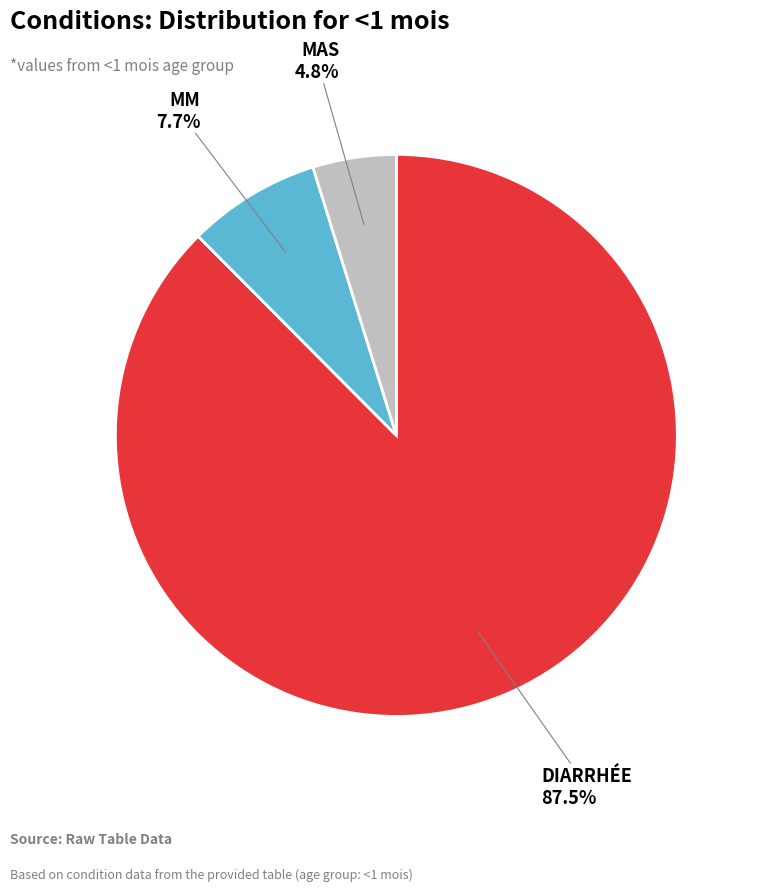

Is there a majority slice in this chart?

Yes